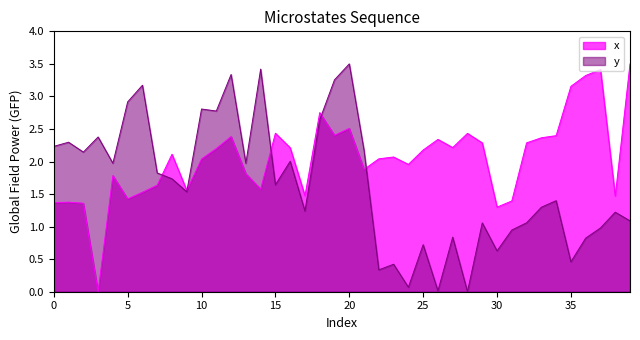

Does the chart have visible grid lines?

No